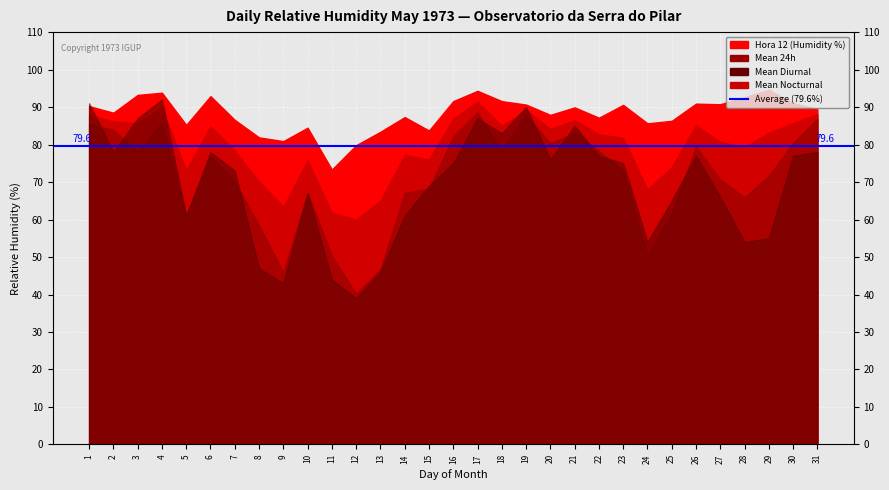

At how many categories does at least one series exceed 52?

31